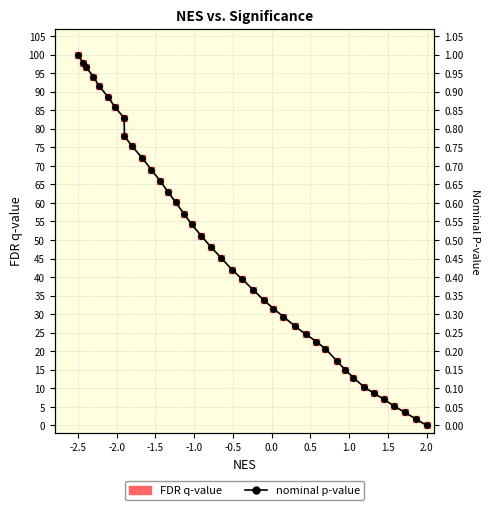

Which series has the largest total across all categories?

FDR q-value